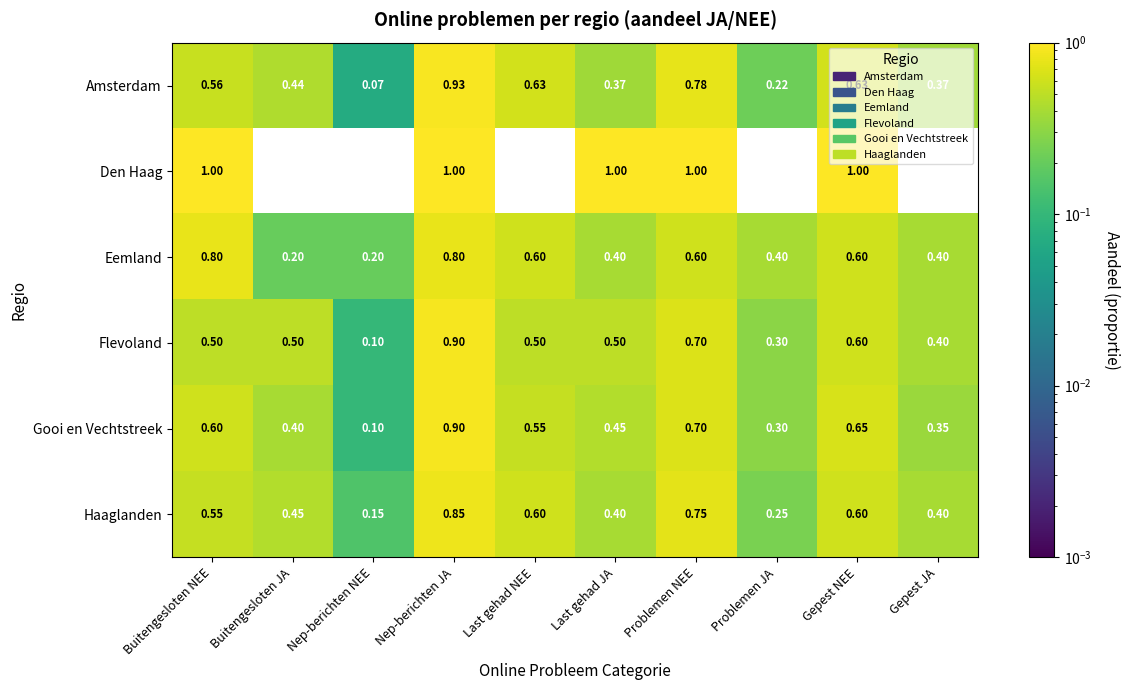

At which category is the sum across all series the highest?

Nep-berichten JA